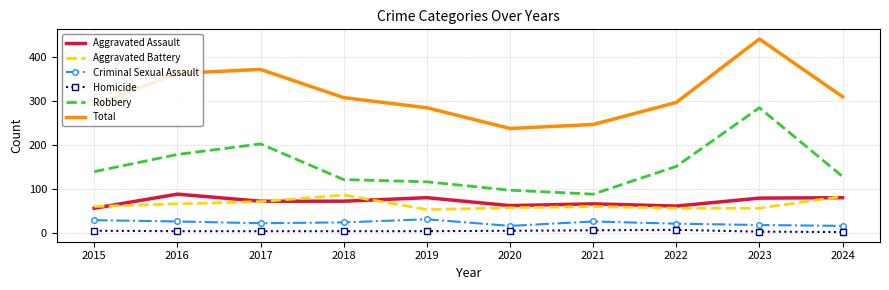

The Aggravated Assault series shows 80 at 2024. True or false?

True